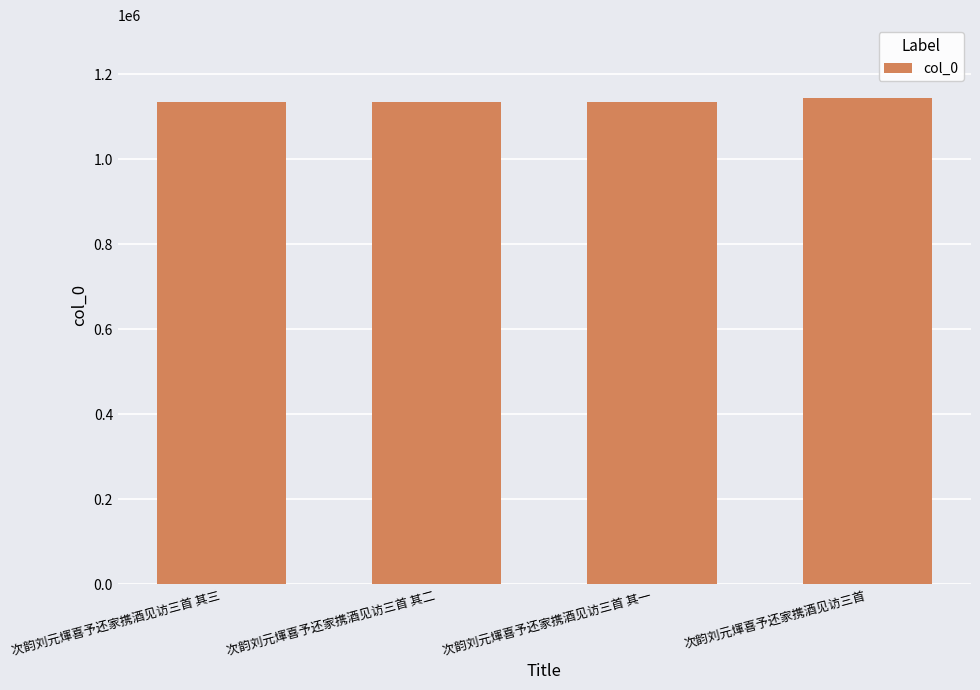

The value at 次韵刘元煇喜予还家携酒见访三首 其二 is 759863. True or false?

False